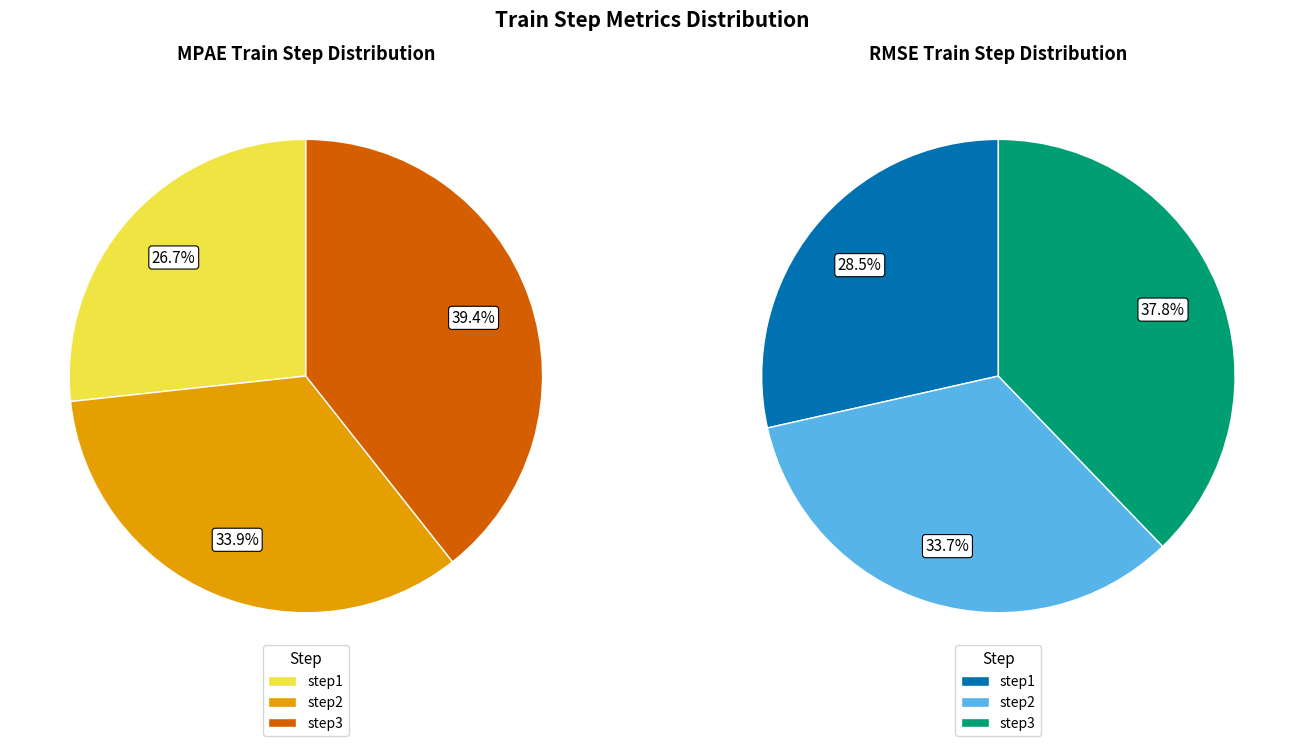

Rank the categories by MPAE_train_step value from highest to lowest.

step3, step2, step1